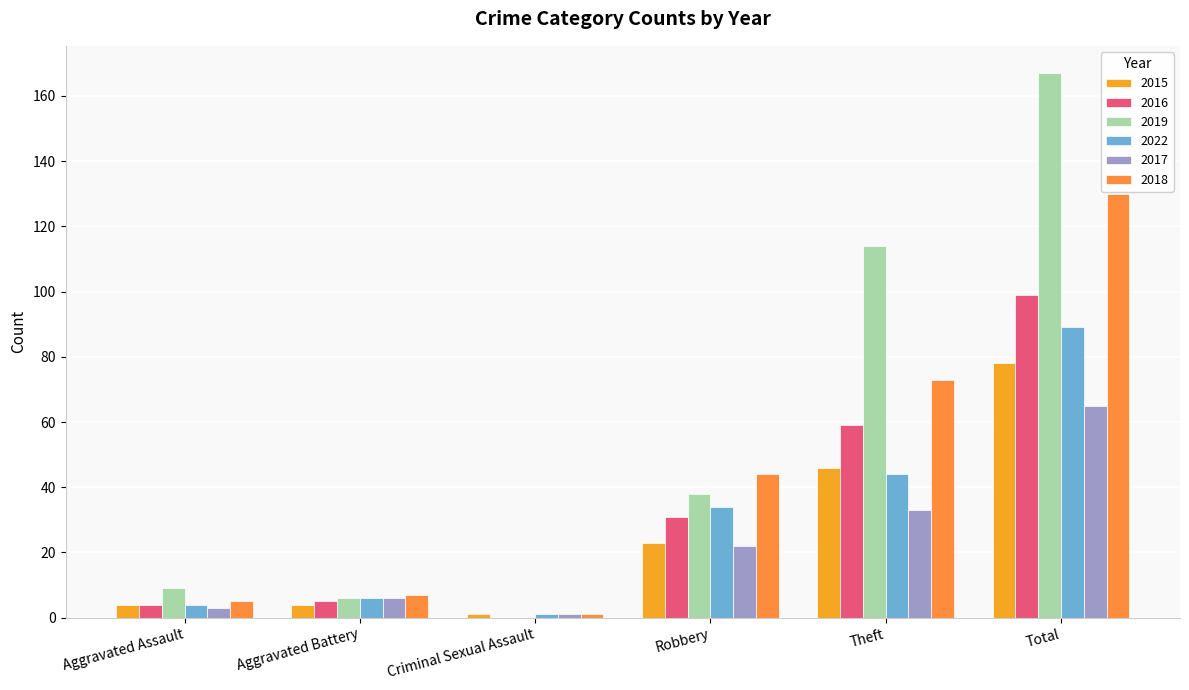

Which series has the largest total across all categories?

2019